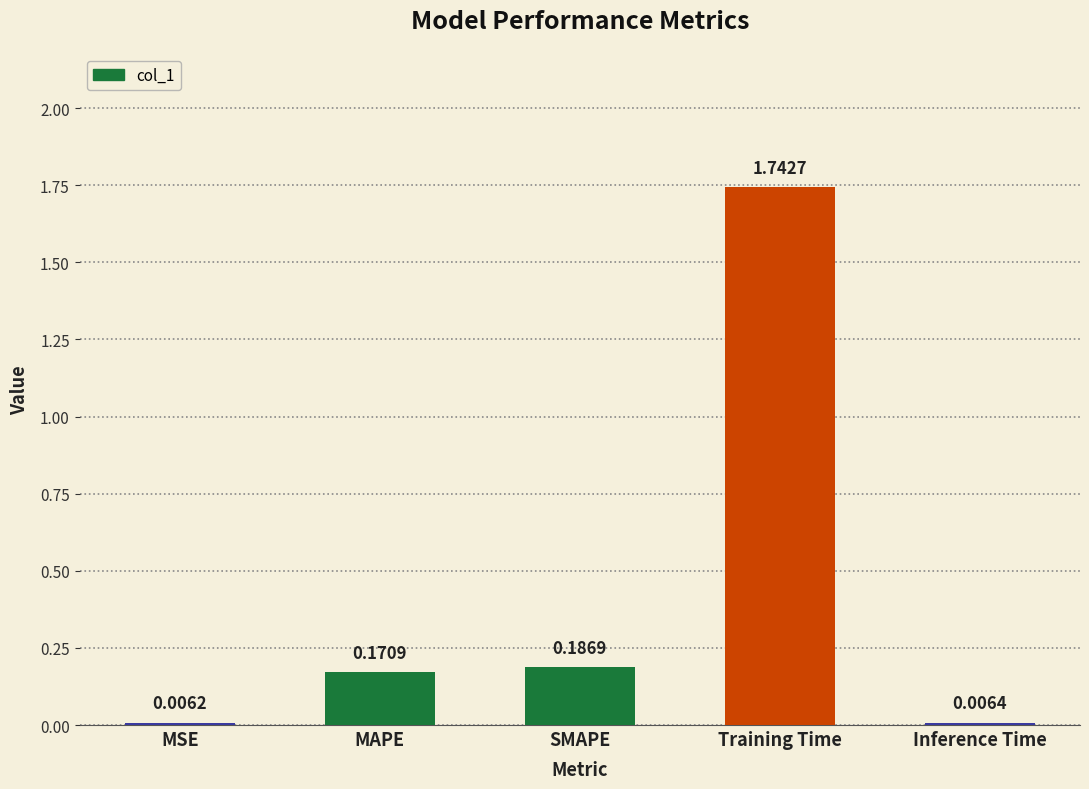

What is the sum of the values at SMAPE and Training Time?

1.9